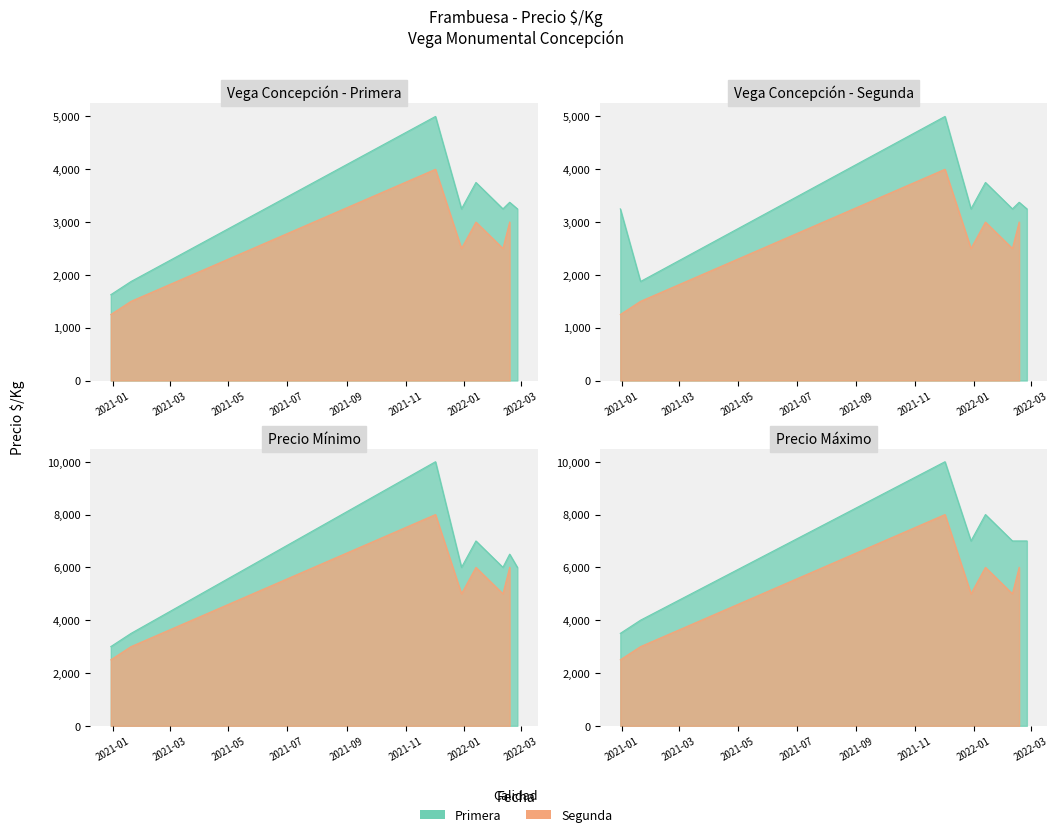

At which label does Primera reach its peak?

2021-12-02